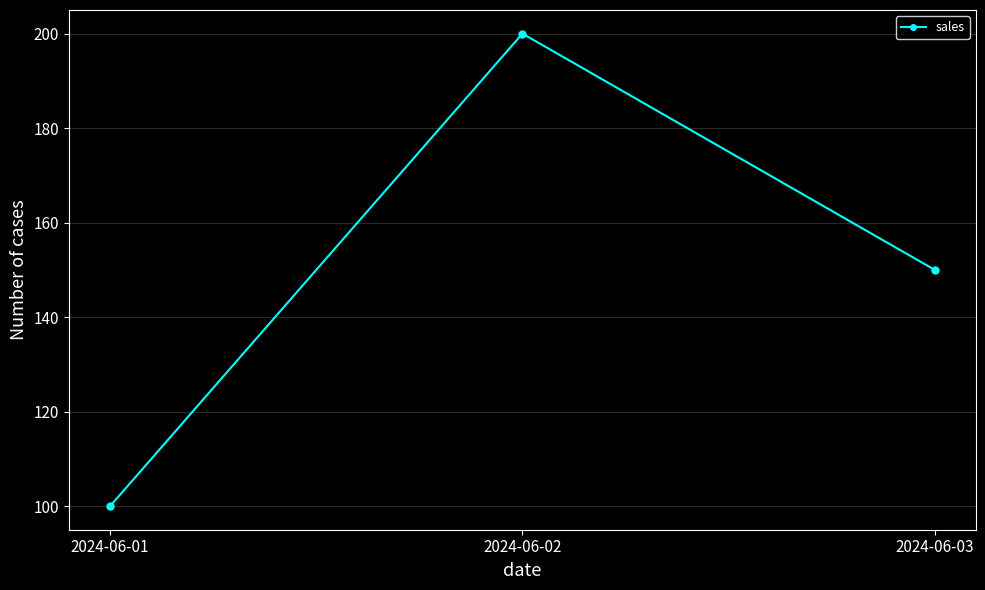

Read the value at 2024-06-03, to the nearest 50.

150